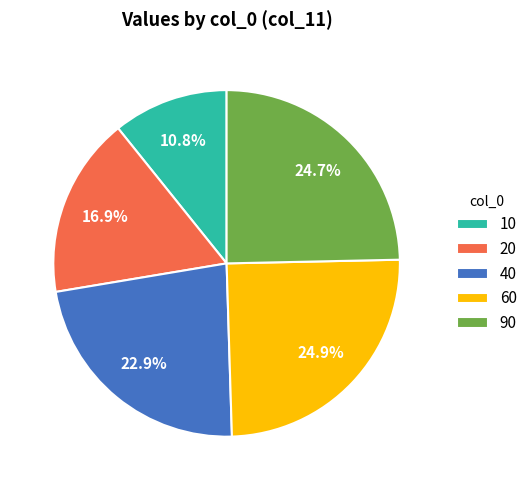

To the nearest percent, what percentage of the pie is 90?

25%